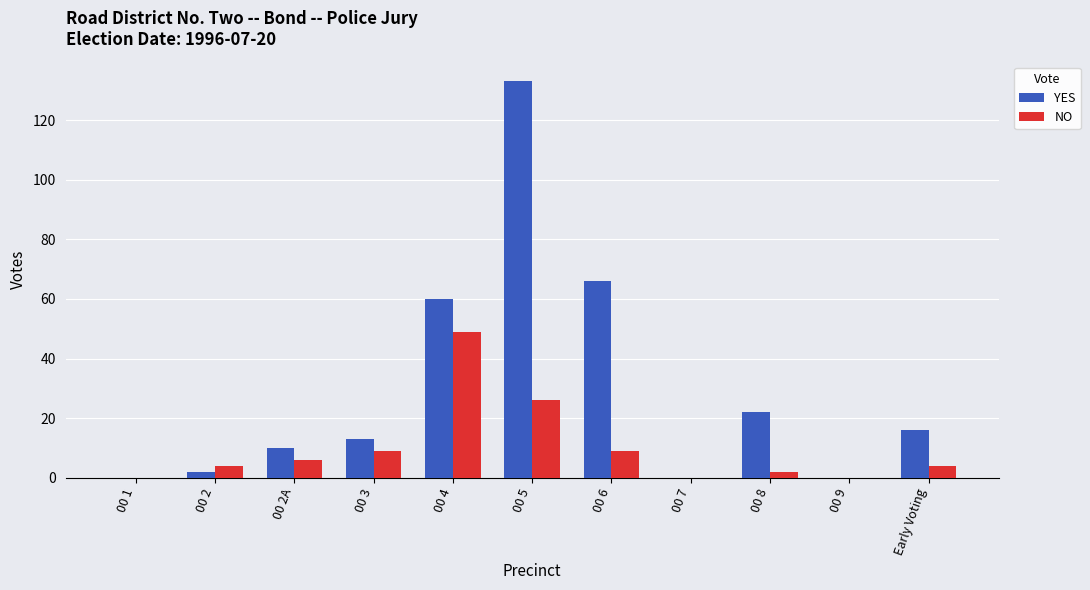

How many data points does each series have?

11